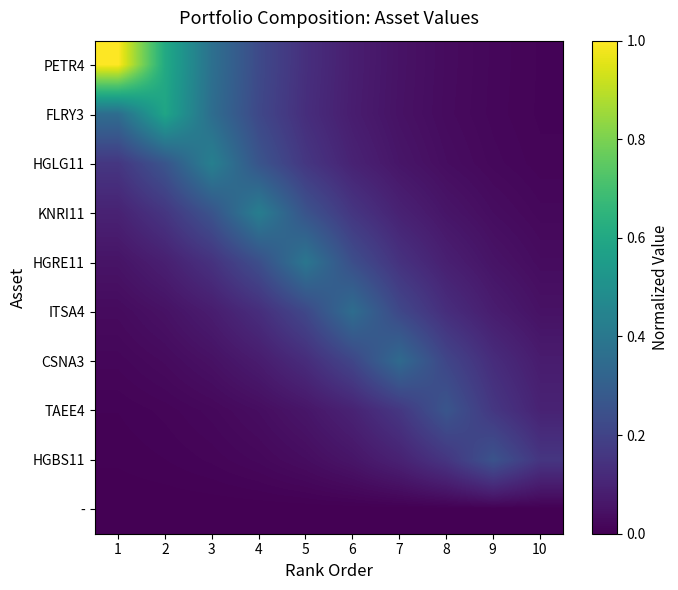

Reading left to right, extract all data points from this chart.

PETR4: 1=1.0	2=0.6	3=0.4	4=0.2	5=0.1	6=0.1	7=0.0	8=0.0	9=0.0	10=0.0
FLRY3: 1=0.4	2=0.6	3=0.4	4=0.2	5=0.1	6=0.1	7=0.0	8=0.0	9=0.0	10=0.0
HGLG11: 1=0.2	2=0.3	3=0.4	4=0.3	5=0.2	6=0.1	7=0.1	8=0.0	9=0.0	10=0.0
KNRI11: 1=0.1	2=0.2	3=0.3	4=0.4	5=0.3	6=0.2	7=0.1	8=0.1	9=0.0	10=0.0
HGRE11: 1=0.1	2=0.1	3=0.1	4=0.2	5=0.4	6=0.2	7=0.1	8=0.1	9=0.1	10=0.0
ITSA4: 1=0.0	2=0.0	3=0.1	4=0.1	5=0.2	6=0.4	7=0.2	8=0.1	9=0.1	10=0.0
CSNA3: 1=0.0	2=0.0	3=0.0	4=0.1	5=0.1	6=0.2	7=0.3	8=0.2	9=0.1	10=0.1
TAEE4: 1=0.0	2=0.0	3=0.0	4=0.0	5=0.1	6=0.1	7=0.2	8=0.3	9=0.2	10=0.1
HGBS11: 1=0.0	2=0.0	3=0.0	4=0.0	5=0.0	6=0.1	7=0.1	8=0.2	9=0.3	10=0.2
-: 1=0.0	2=0.0	3=0.0	4=0.0	5=0.0	6=0.0	7=0.0	8=0.0	9=0.0	10=0.0